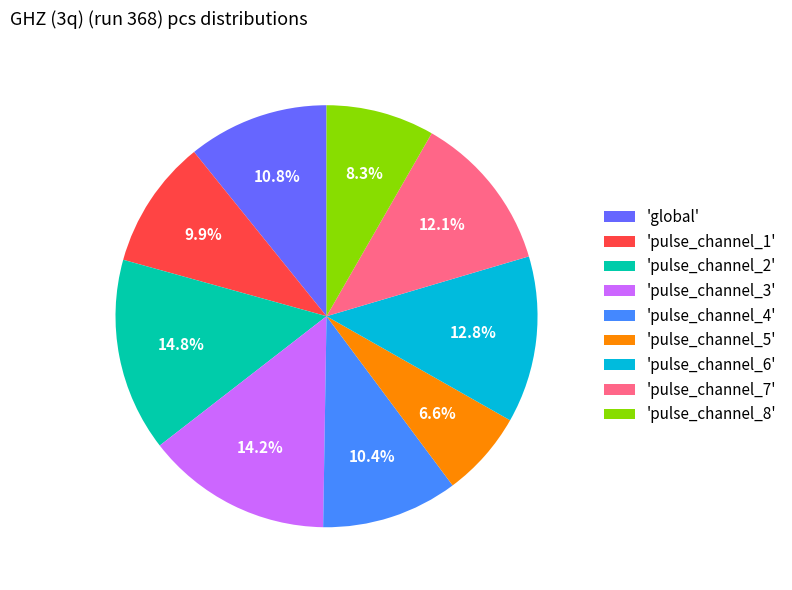

Which slice is the largest?

'pulse_channel_2'